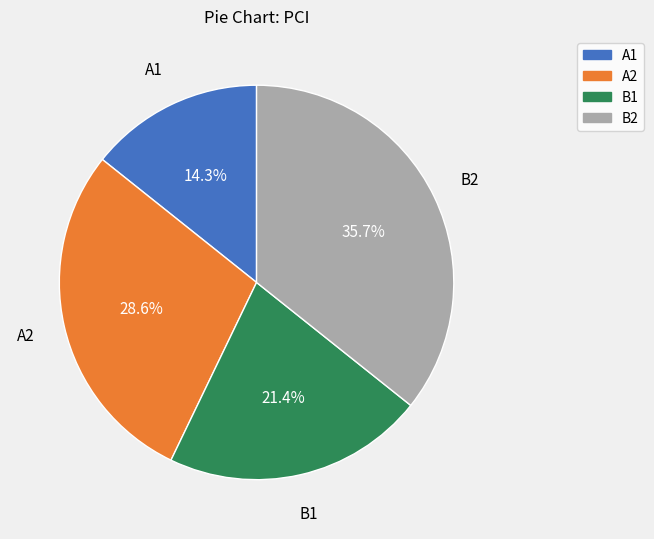

To the nearest percent, what portion does A1 represent?

14%